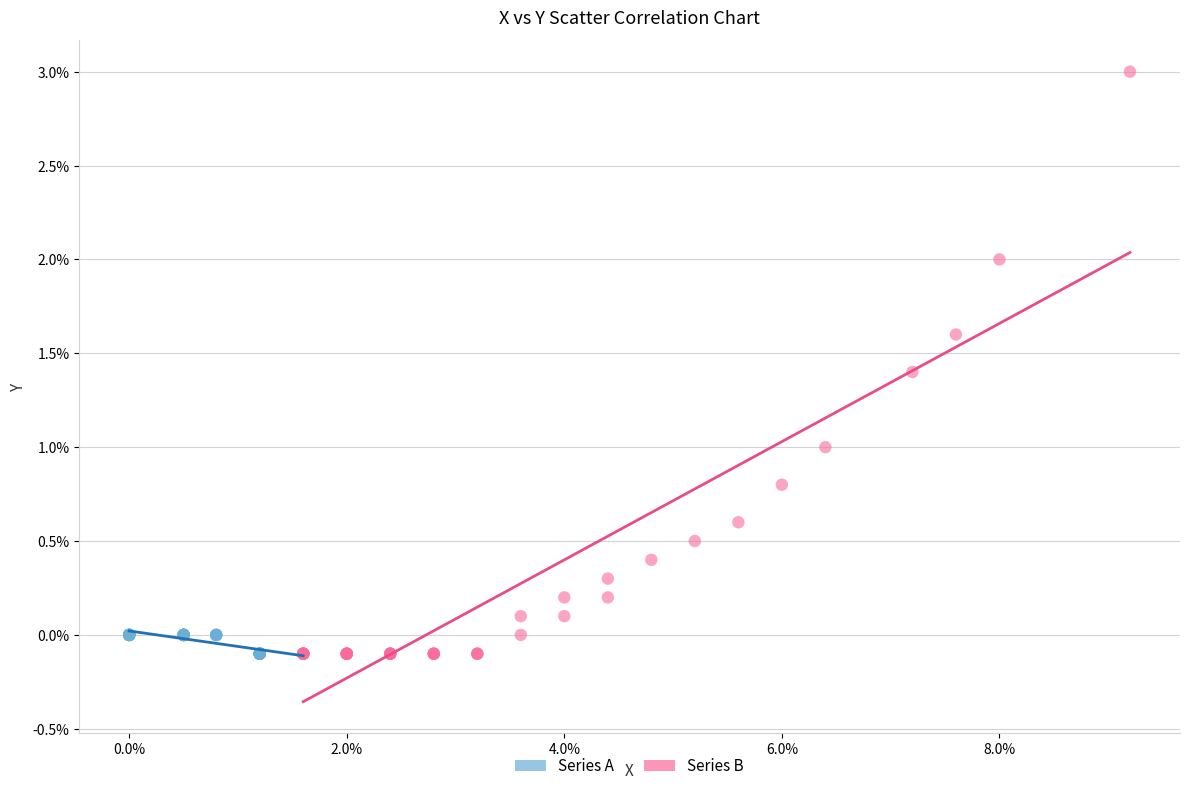

Which series has the widest spread of Y values?

Series B